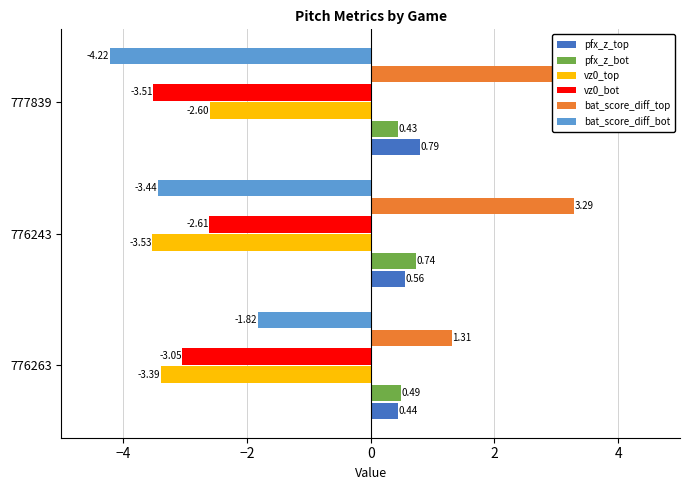

What are all the series names shown in the legend?

pfx_z_top, pfx_z_bot, vz0_top, vz0_bot, bat_score_diff_top, bat_score_diff_bot